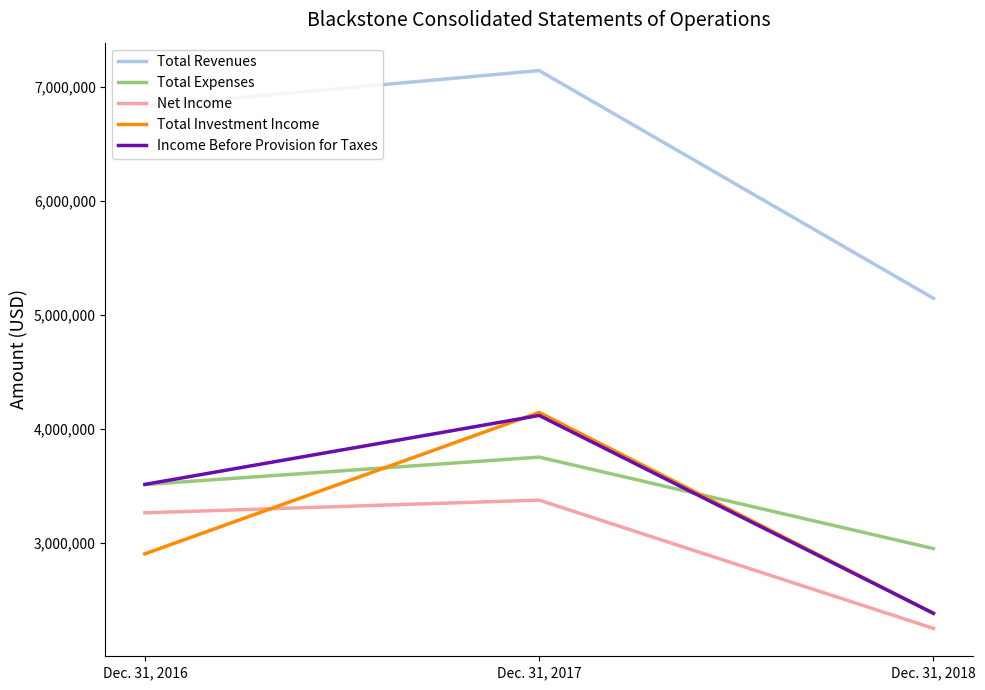

Is it true that Net Income equals 5006205 at Dec. 31, 2017?

False